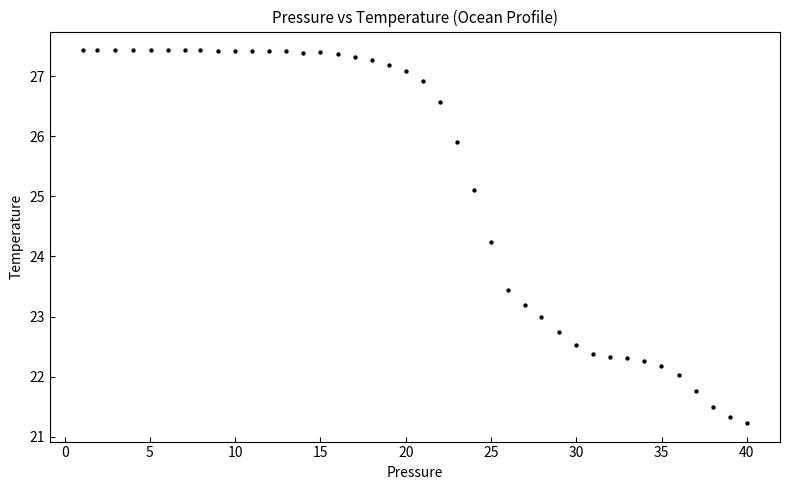

What Y value in the scatter plot is closest to 24?

24.2